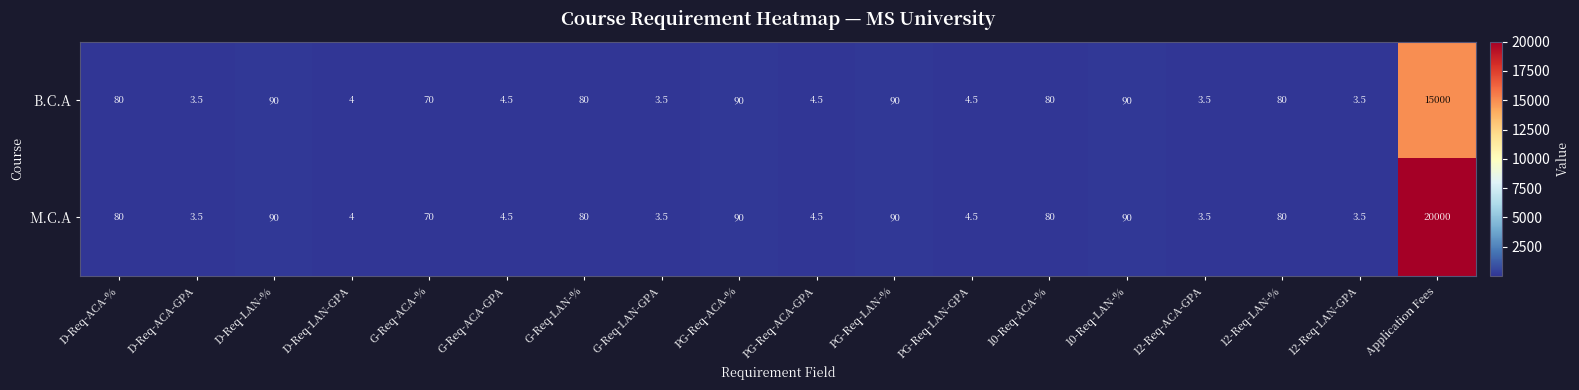

List the series in order of their peak value, lowest first.

B.C.A, M.C.A